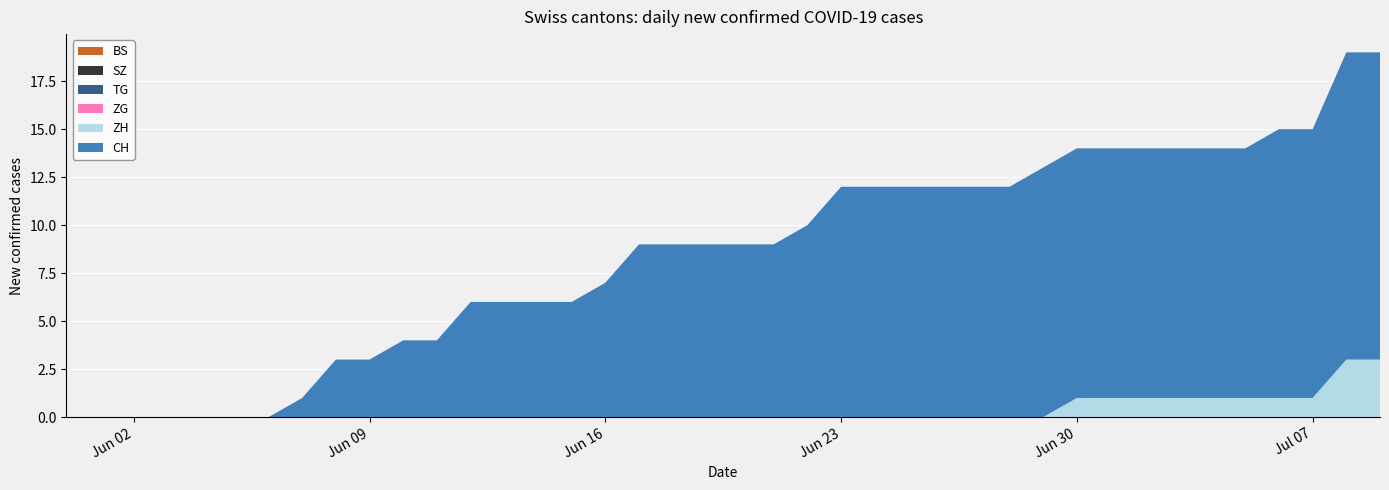

Reading right to left, list all the values displayed in this chart.

BS: 0	0	0	0	0	0	0	0	0	0	0	0	0	0	0	0	0	0	0	0	0	0	0	0	0	0	0	0	0	0	0	0	0	0	0	0	0	0	0	0
SZ: 0	0	0	0	0	0	0	0	0	0	0	0	0	0	0	0	0	0	0	0	0	0	0	0	0	0	0	0	0	0	0	0	0	0	0	0	0	0	0	0
TG: 0	0	0	0	0	0	0	0	0	0	0	0	0	0	0	0	0	0	0	0	0	0	0	0	0	0	0	0	0	0	0	0	0	0	0	0	0	0	0	0
ZG: 0	0	0	0	0	0	0	0	0	0	0	0	0	0	0	0	0	0	0	0	0	0	0	0	0	0	0	0	0	0	0	0	0	0	0	0	0	0	0	0
ZH: 3	3	1	1	1	1	1	1	1	1	0	0	0	0	0	0	0	0	0	0	0	0	0	0	0	0	0	0	0	0	0	0	0	0	0	0	0	0	0	0
CH: 16	16	14	14	13	13	13	13	13	13	13	12	12	12	12	12	12	10	9	9	9	9	9	7	6	6	6	6	4	4	3	3	1	0	0	0	0	0	0	0